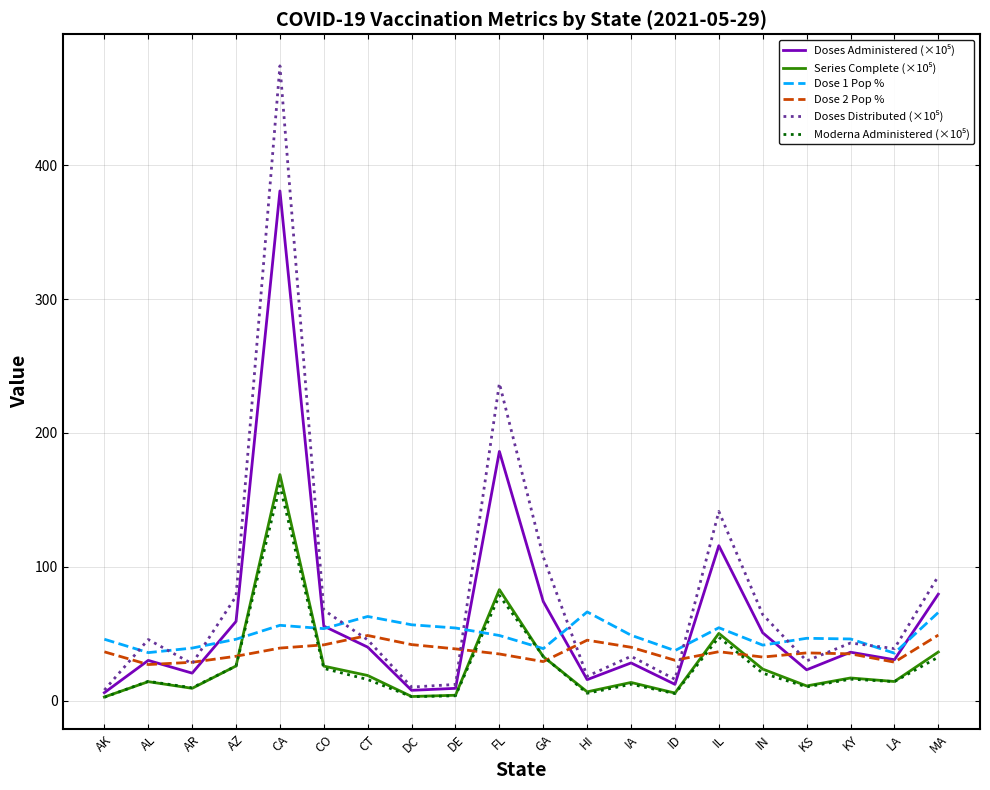

What position from the right is CA?

16